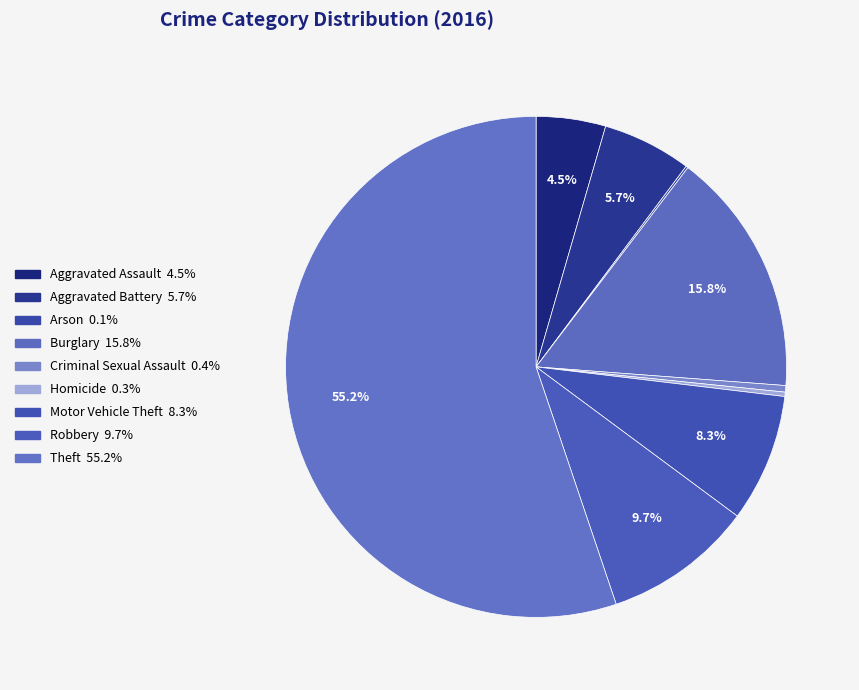

What percentage is NOT represented by Burglary?

84.2%